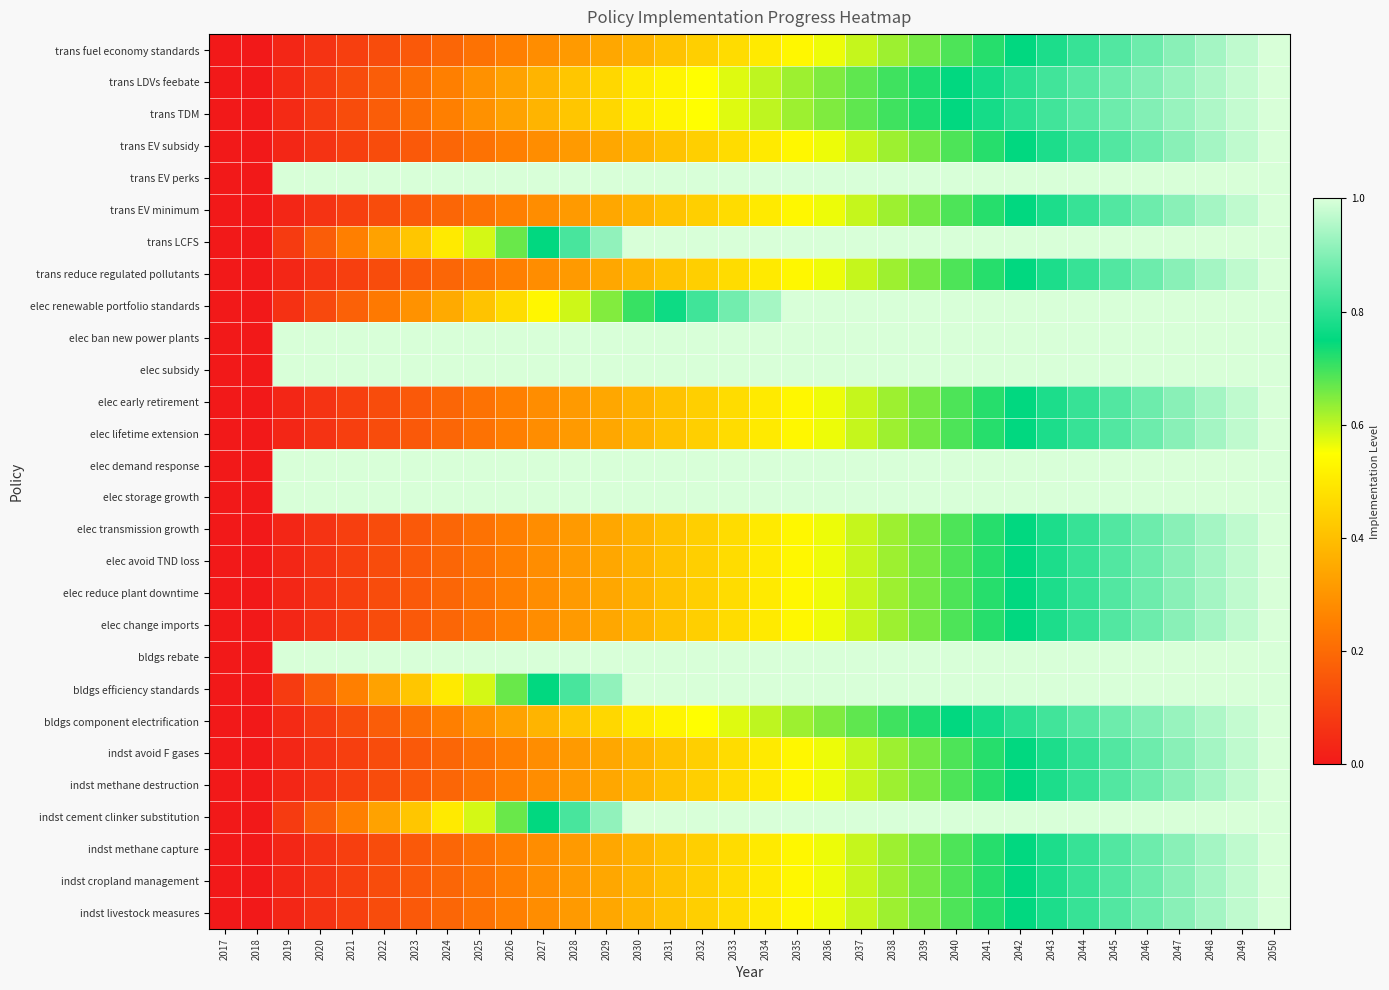

List the series in order of their peak value, highest first.

trans fuel economy standards, trans LDVs feebate, trans TDM, trans EV subsidy, trans EV perks, trans EV minimum, trans LCFS, trans reduce regulated pollutants, elec renewable portfolio standards, elec ban new power plants, elec subsidy, elec early retirement, elec lifetime extension, elec demand response, elec storage growth, elec transmission growth, elec avoid TND loss, elec reduce plant downtime, elec change imports, bldgs rebate, bldgs efficiency standards, bldgs component electrification, indst avoid F gases, indst methane destruction, indst cement clinker substitution, indst methane capture, indst cropland management, indst livestock measures